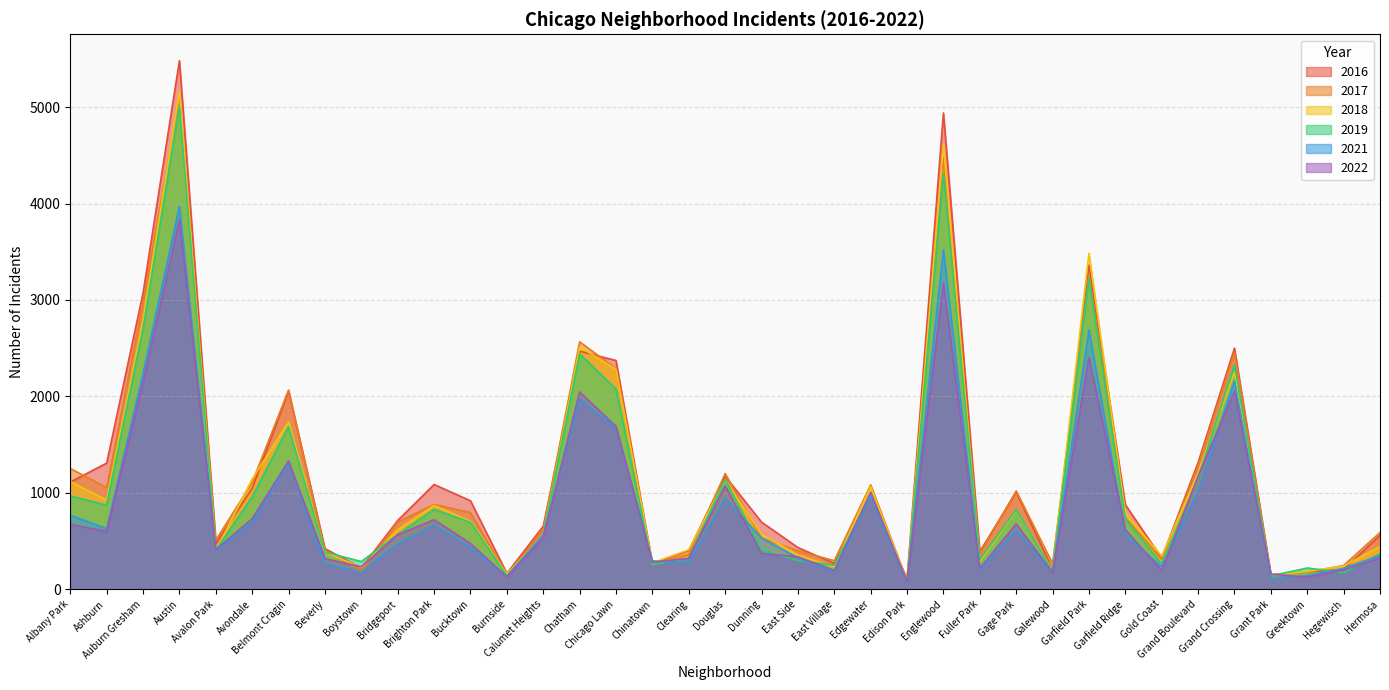

In 2016, how many points are lower than both neighbors (excluding endpoints)?

10